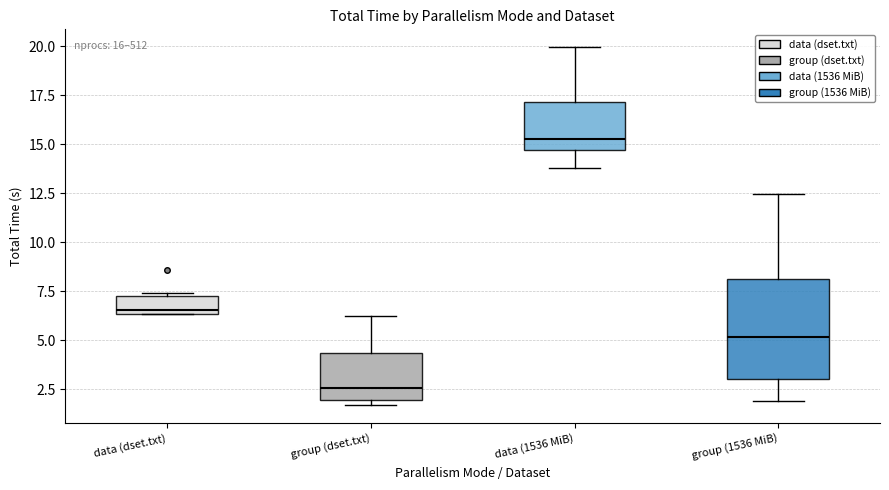

Which box has the highest median line?

data (1536 MiB)